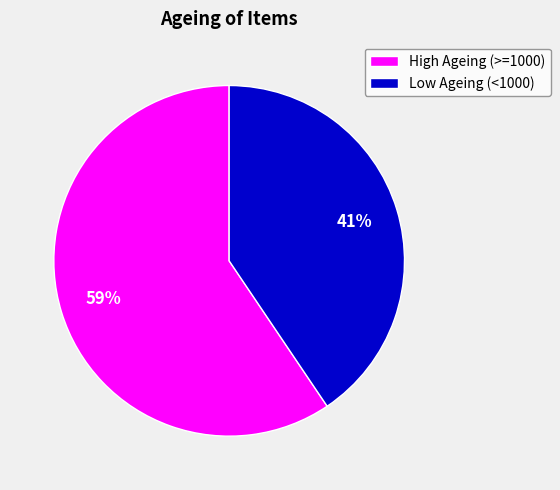

To the nearest percent, what is the combined percentage of High Ageing (>=1000) and Low Ageing (<1000)?

100%